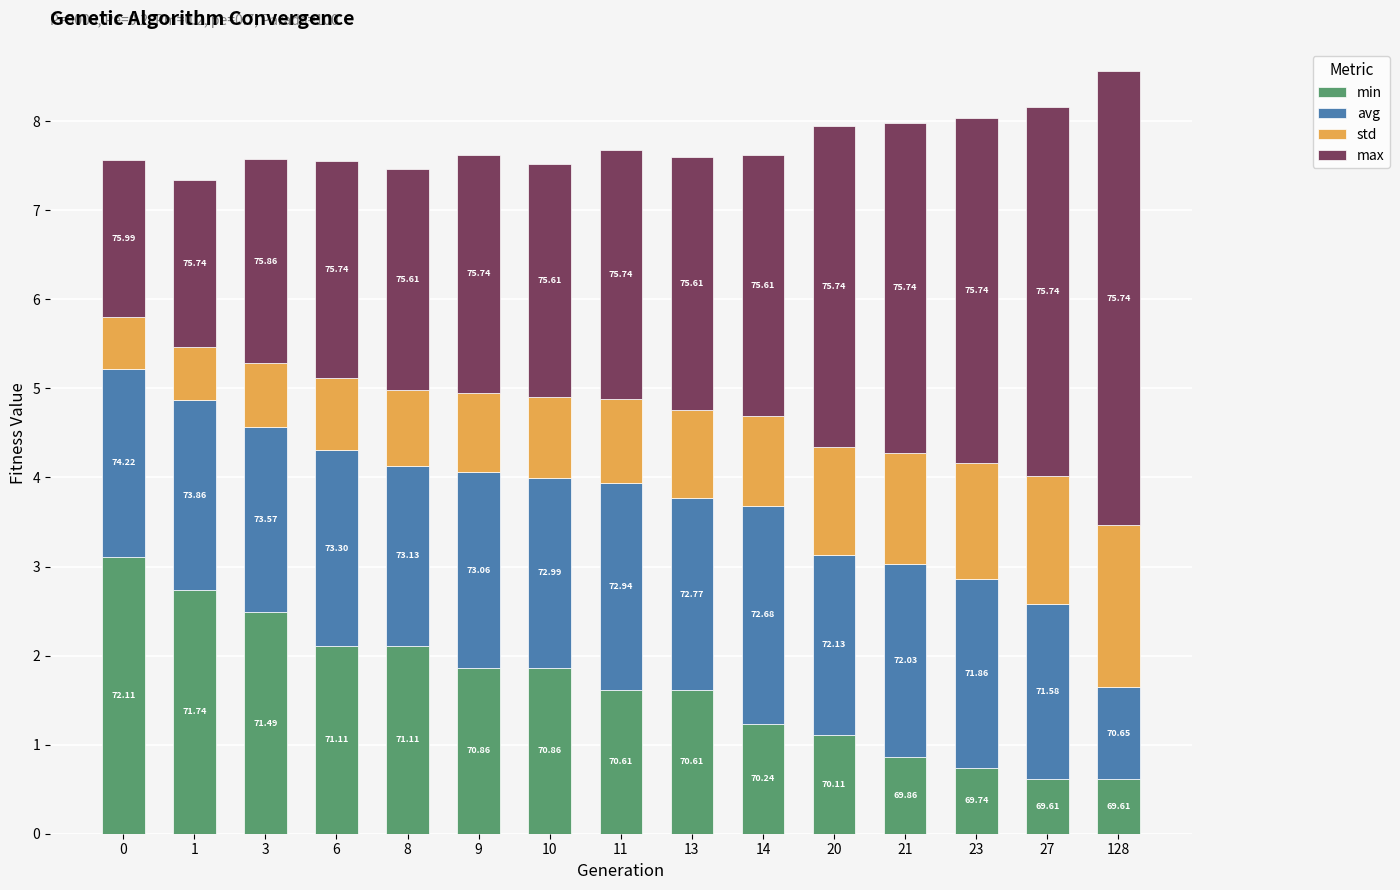

What is the difference between the max values at 1 and 128?

3.2